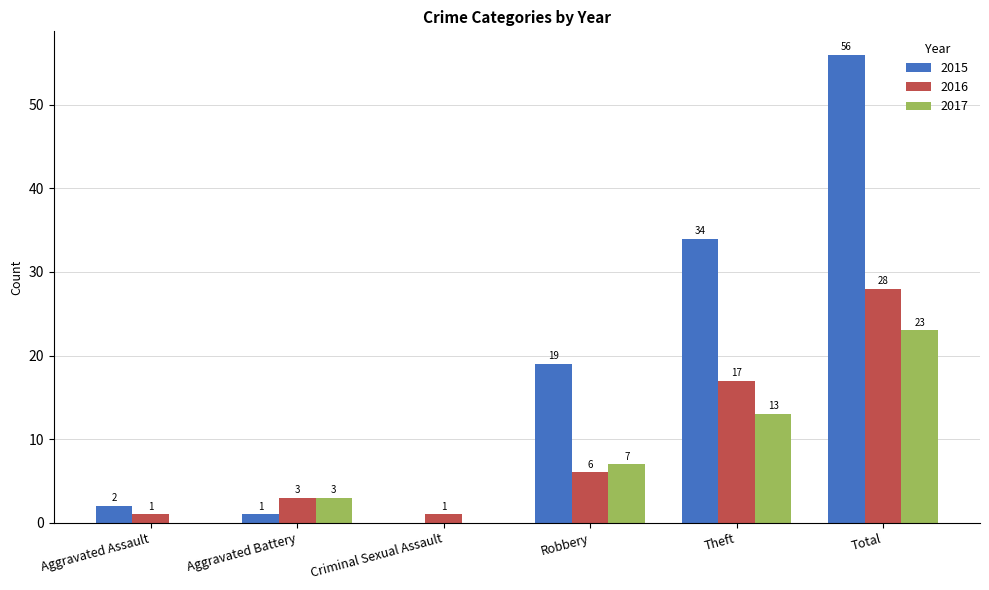

Which series changed the most between Aggravated Battery and Theft?

2015